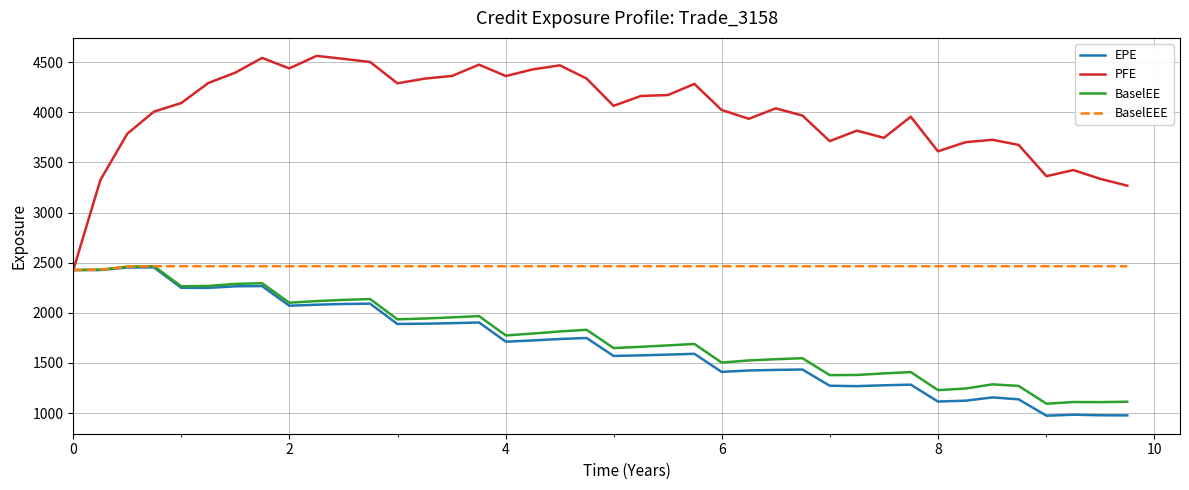

Which series has the largest total across all categories?

PFE